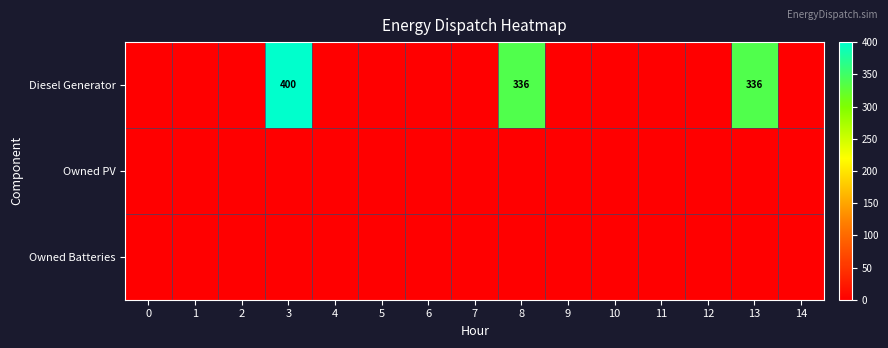

At which label is Diesel Generator closest to 200?

8